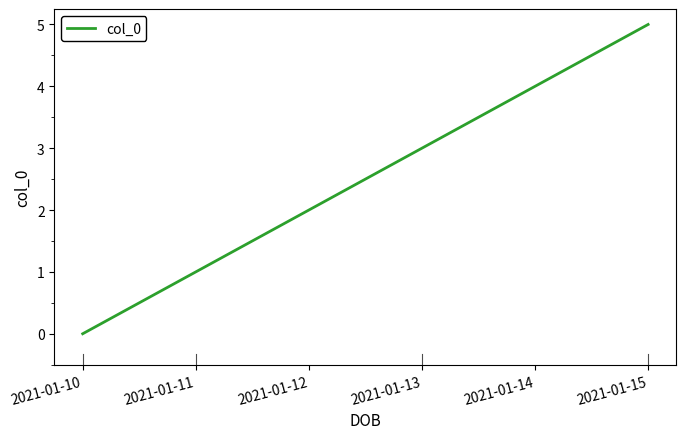

Which label corresponds to the smallest value in the chart?

2021-01-10